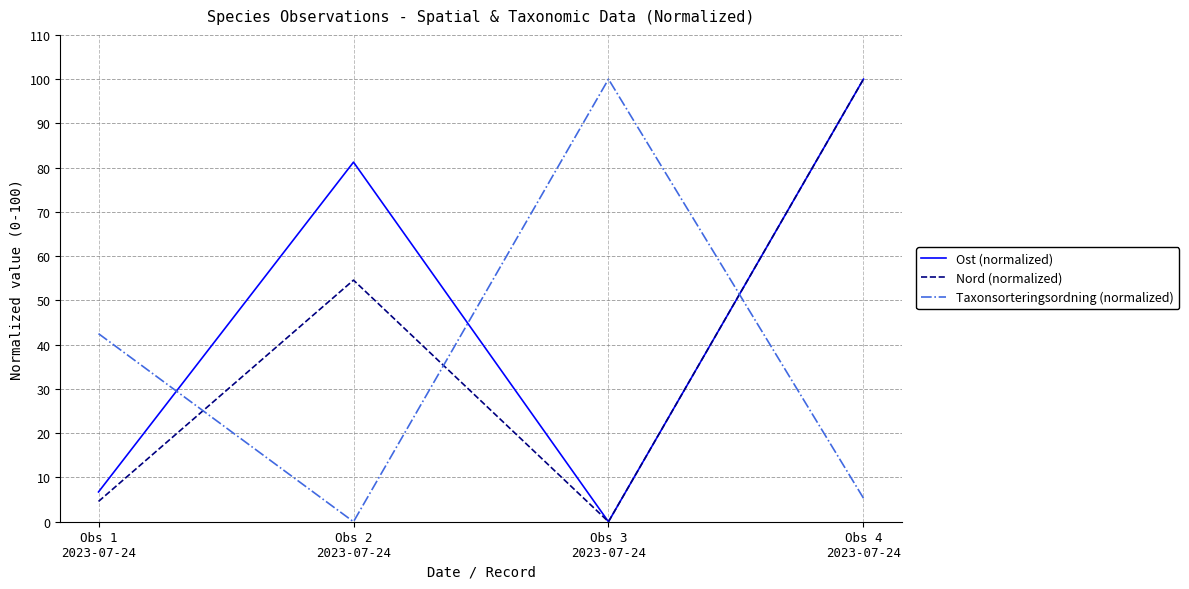

Is this an area chart (filled region under the line)?

No